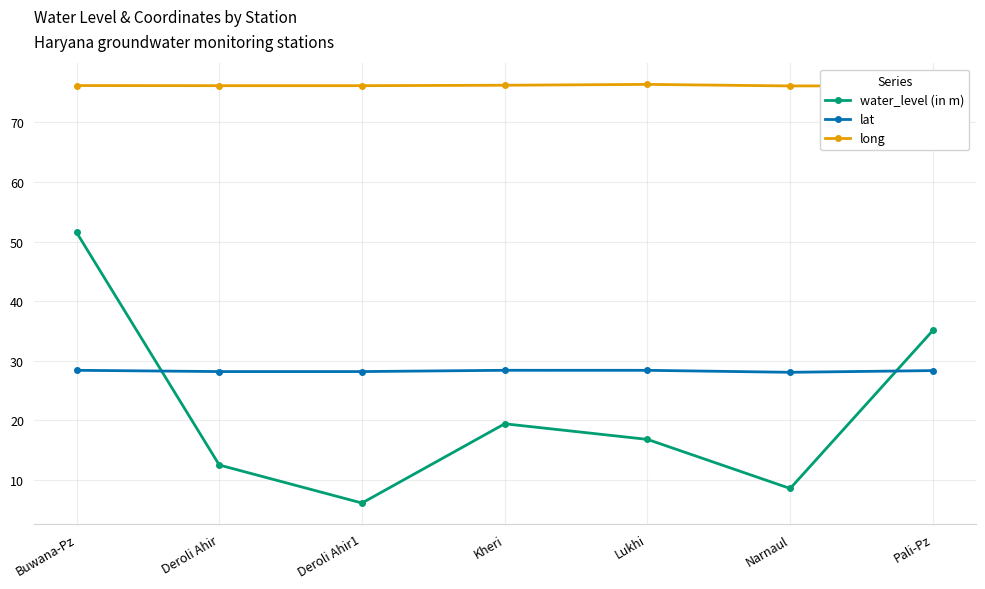

How many data points in water_level (in m) are less than 16?

3